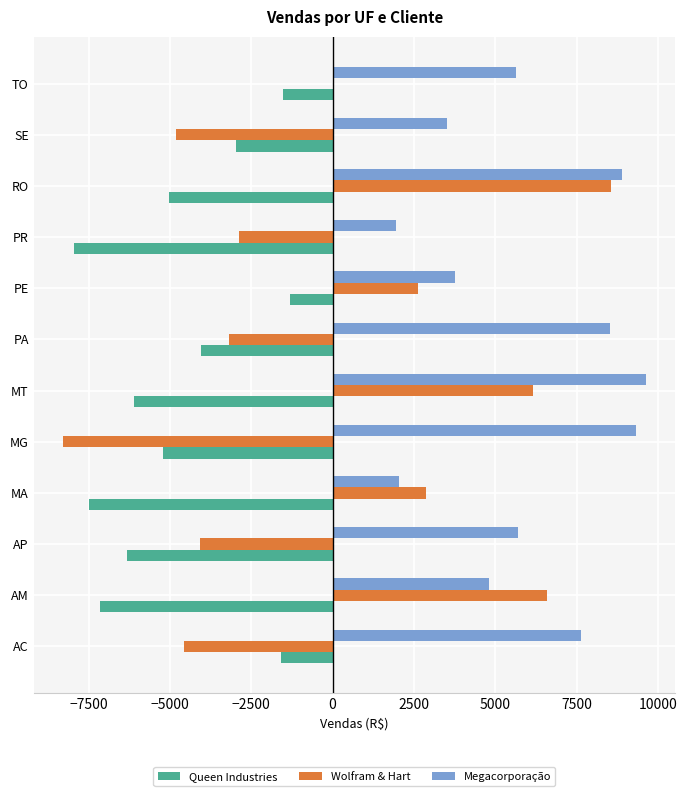

How many values in the Queen Industries series exceed -5016?

5